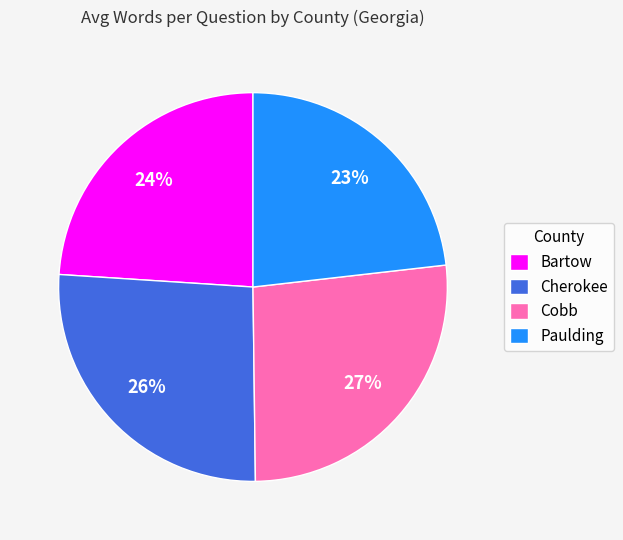

How many slices are in this pie chart?

4